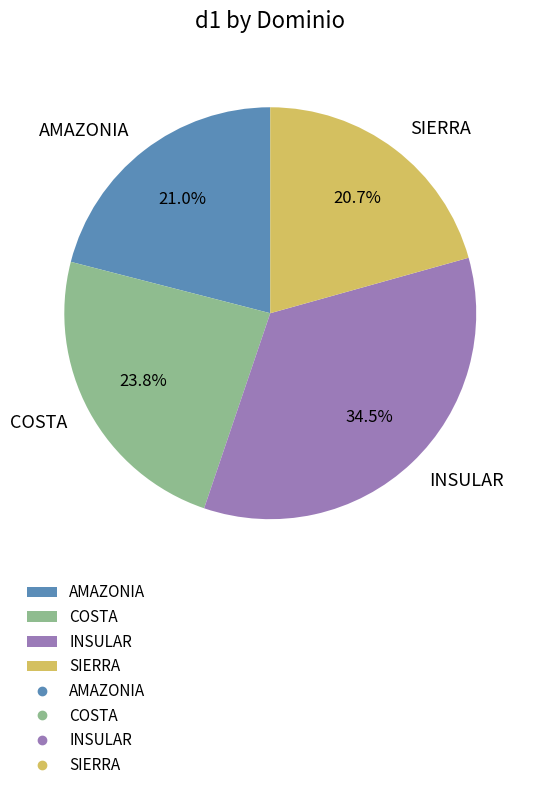

To the nearest percent, what portion does COSTA represent?

24%